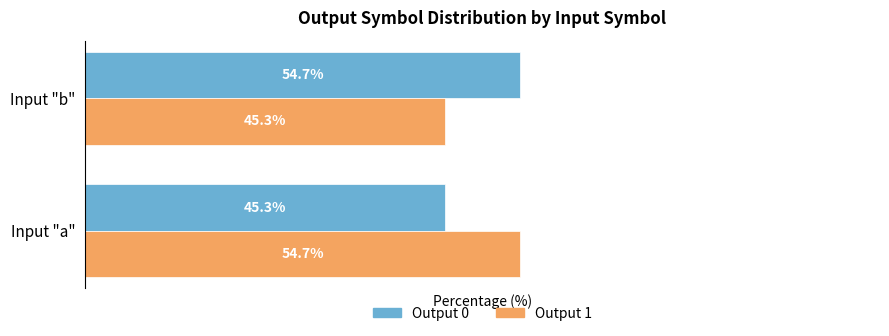

Rank the categories by Output 0 value from lowest to highest.

Input "a", Input "b"